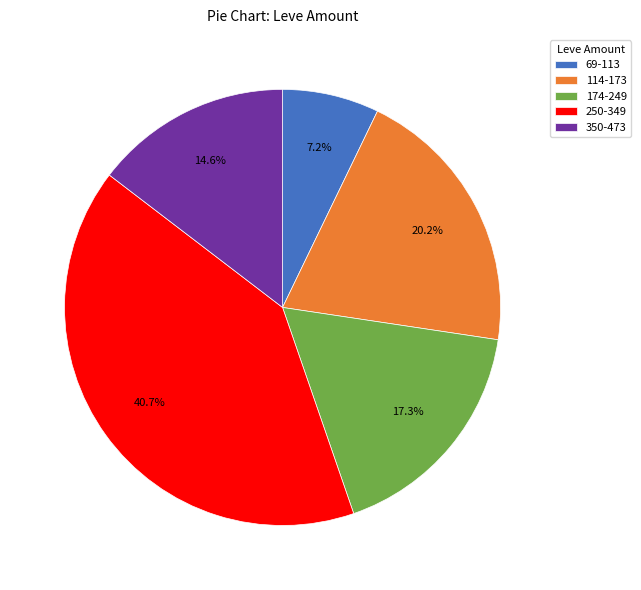

Rank the categories by value from highest to lowest.

250-349, 114-173, 174-249, 350-473, 69-113